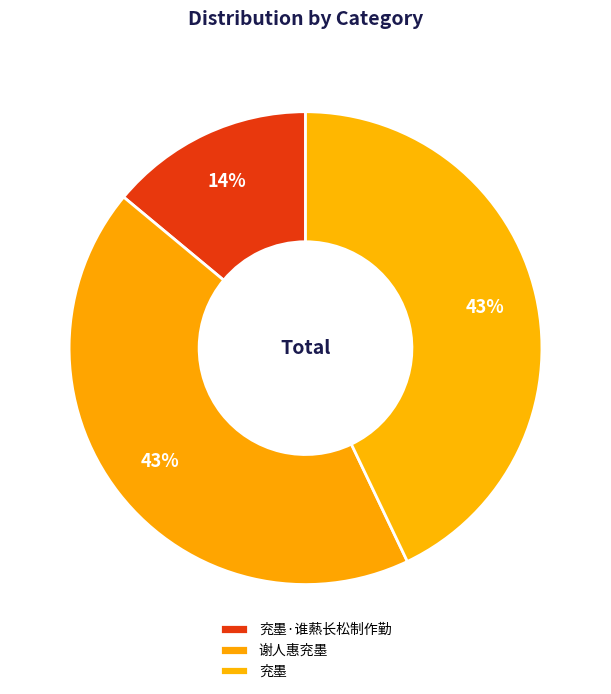

How many segments does this pie chart have?

3